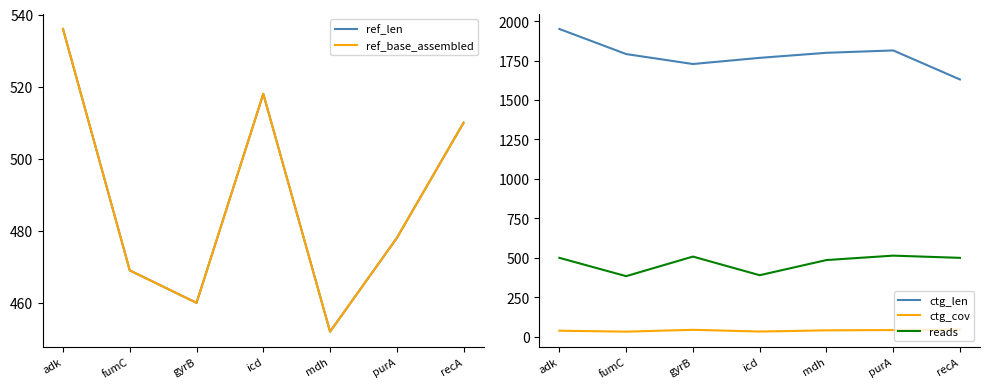

The value of ref_base_assembled at fumC is 747.4. True or false?

False